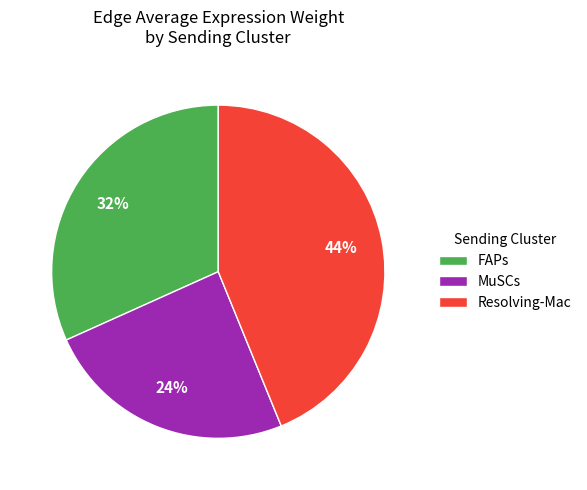

The Resolving-Mac slice represents 59% of the pie. True or false?

False